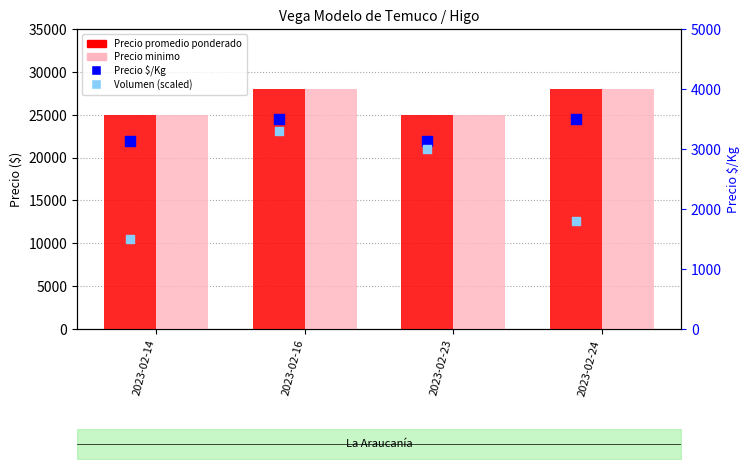

At which category is the sum across all series the highest?

2023-02-16